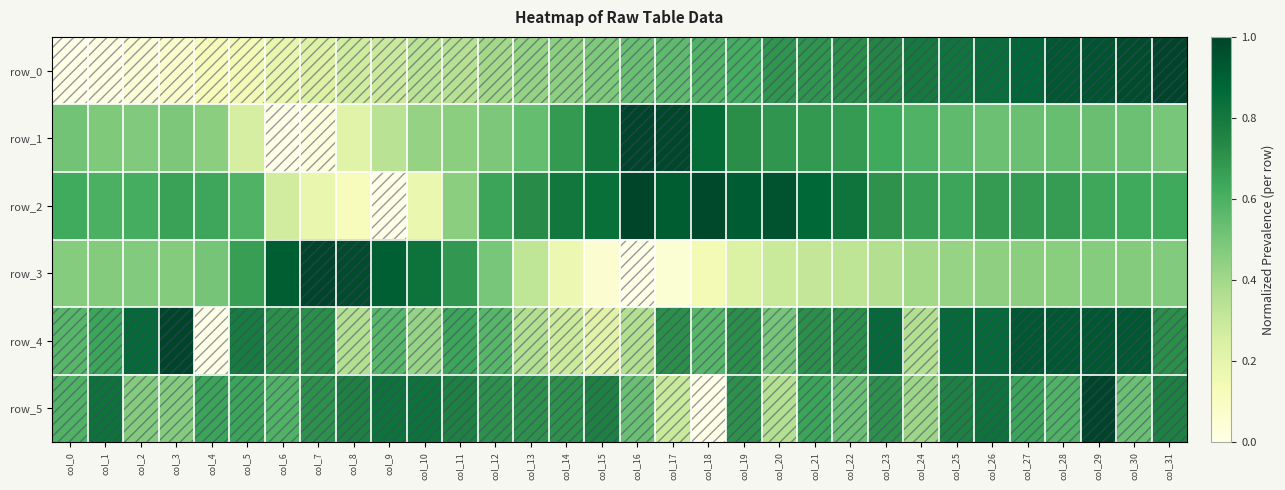

Reading left to right, transcribe all the data shown in this chart.

row_0: 0.0	0.0	0.0	0.1	0.1	0.1	0.2	0.2	0.3	0.3	0.3	0.4	0.4	0.4	0.5	0.5	0.5	0.6	0.6	0.6	0.7	0.7	0.7	0.7	0.8	0.8	0.8	0.9	0.9	0.9	1.0	1.0
row_1: 0.5	0.5	0.5	0.5	0.5	0.3	0.0	0.0	0.2	0.3	0.4	0.5	0.5	0.5	0.7	0.8	1.0	1.0	0.9	0.7	0.7	0.7	0.7	0.6	0.6	0.6	0.5	0.5	0.5	0.5	0.5	0.5
row_2: 0.6	0.6	0.6	0.6	0.6	0.6	0.3	0.2	0.1	0.0	0.2	0.5	0.6	0.7	0.8	0.8	1.0	0.9	1.0	0.9	0.9	0.9	0.8	0.7	0.7	0.6	0.7	0.7	0.7	0.6	0.6	0.6
row_3: 0.5	0.5	0.5	0.5	0.5	0.7	0.9	1.0	1.0	0.9	0.8	0.7	0.5	0.3	0.2	0.1	0.0	0.1	0.1	0.2	0.3	0.3	0.3	0.4	0.4	0.4	0.4	0.5	0.5	0.5	0.5	0.5
row_4: 0.6	0.6	0.9	1.0	0.0	0.8	0.7	0.7	0.4	0.6	0.4	0.6	0.6	0.4	0.3	0.2	0.4	0.7	0.6	0.7	0.5	0.7	0.7	0.9	0.4	0.9	0.9	0.9	0.9	0.9	0.9	0.7
row_5: 0.6	0.8	0.5	0.5	0.6	0.6	0.6	0.7	0.8	0.8	0.8	0.8	0.7	0.7	0.7	0.8	0.5	0.3	0.0	0.7	0.4	0.6	0.5	0.7	0.4	0.8	0.8	0.6	0.6	1.0	0.5	0.8